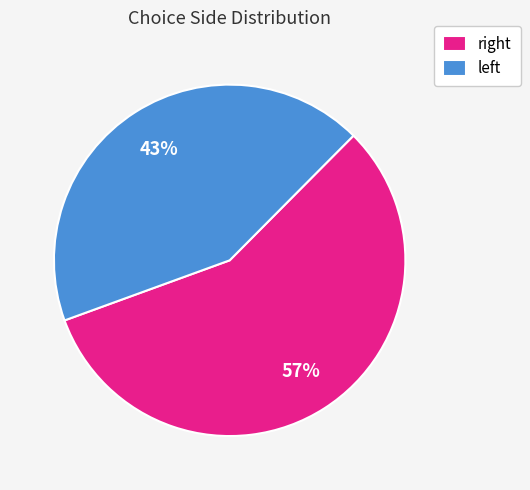

What is the smallest slice in the pie chart?

left